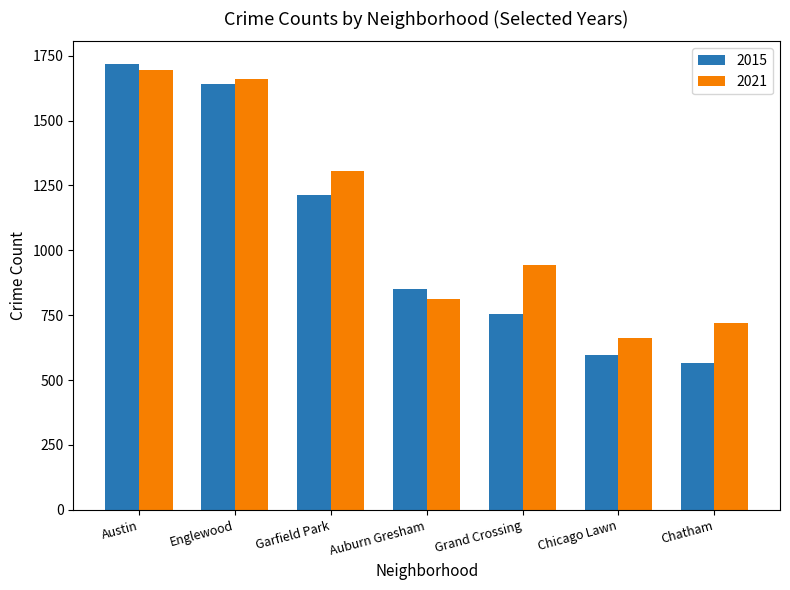

Which label corresponds to the largest value in the chart?

Austin